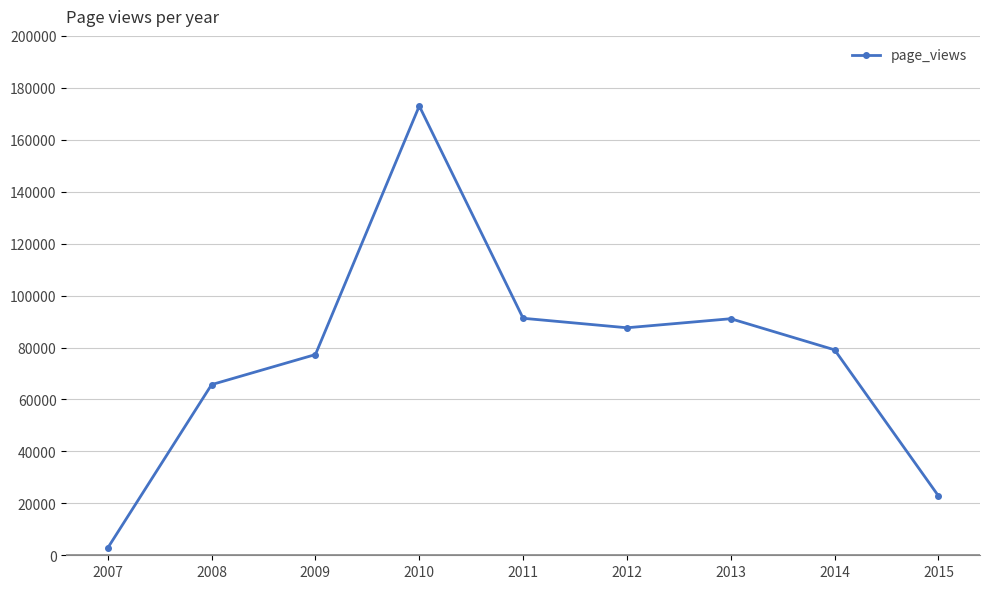

What is the value of the 7th point from the left?

91091